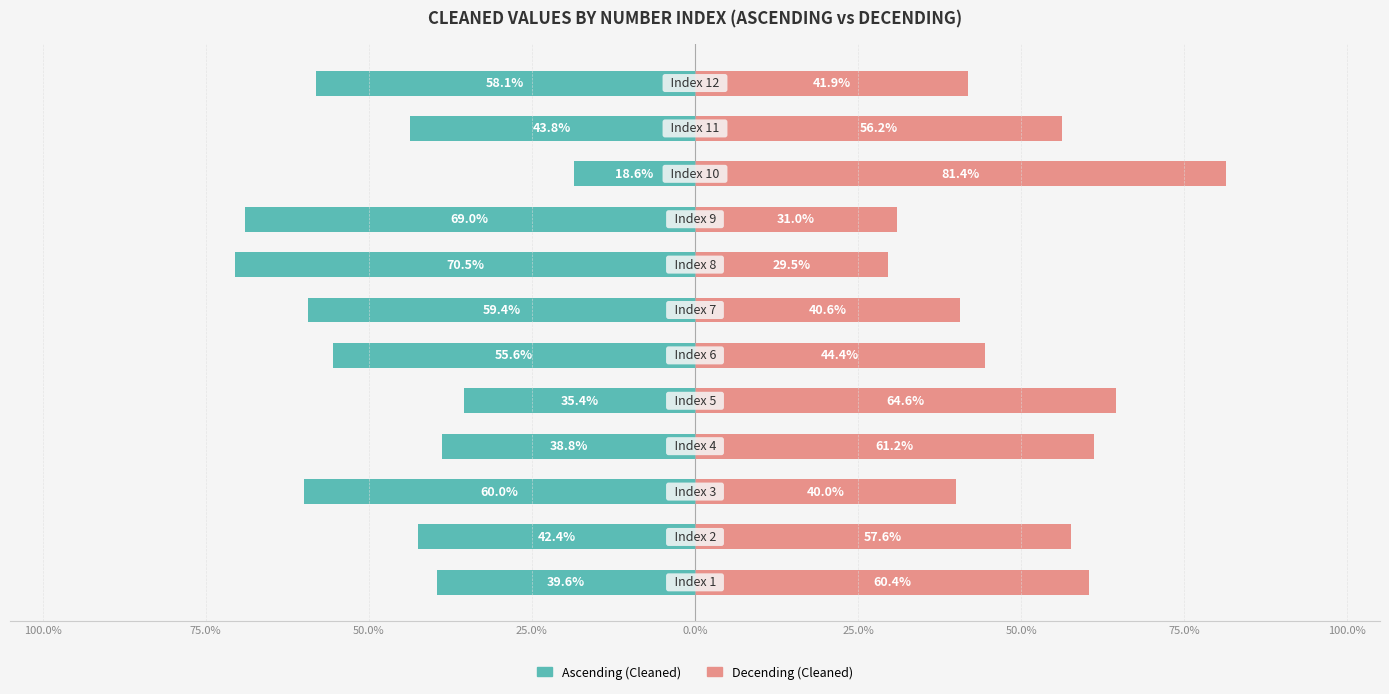

What is the difference between the Decending (Cleaned) values at 25.0% and 50.0%?

4.4